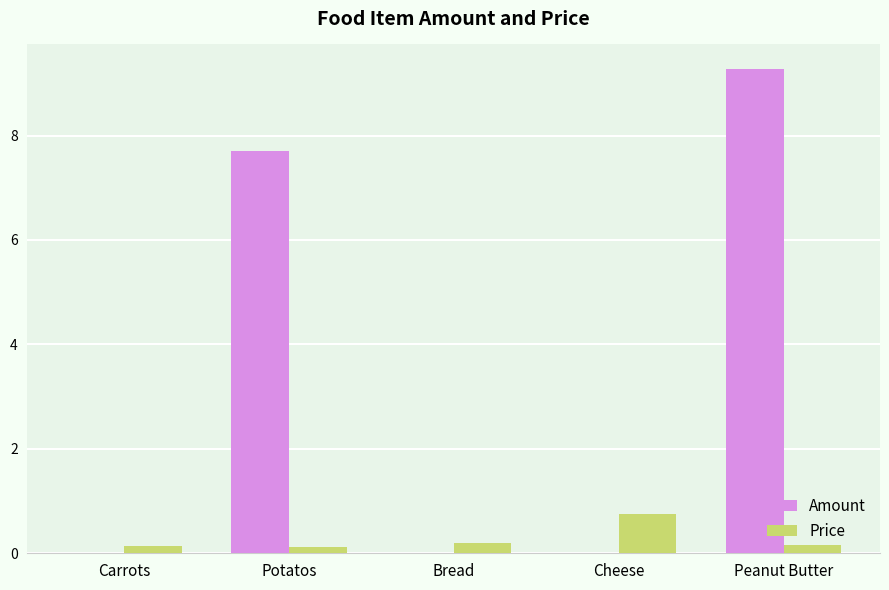

What is the average value of the Amount series?

3.4